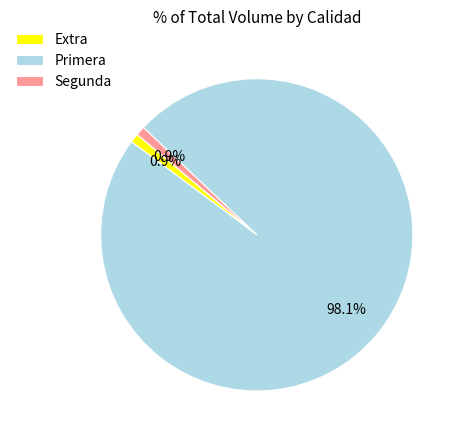

Which has a higher value, Primera or Extra?

Primera